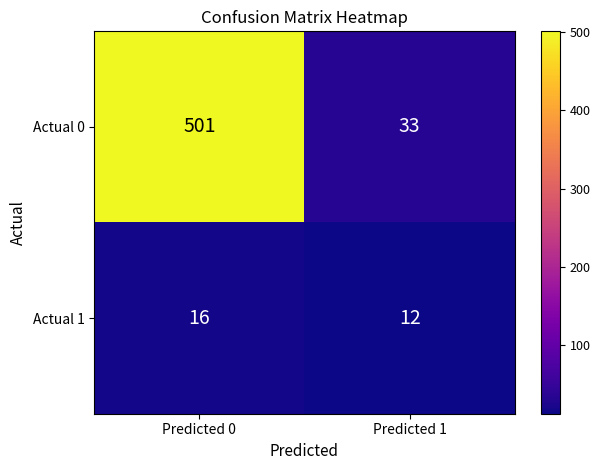

Reading left to right, extract all data points from this chart.

Actual 0: 501	33
Actual 1: 16	12